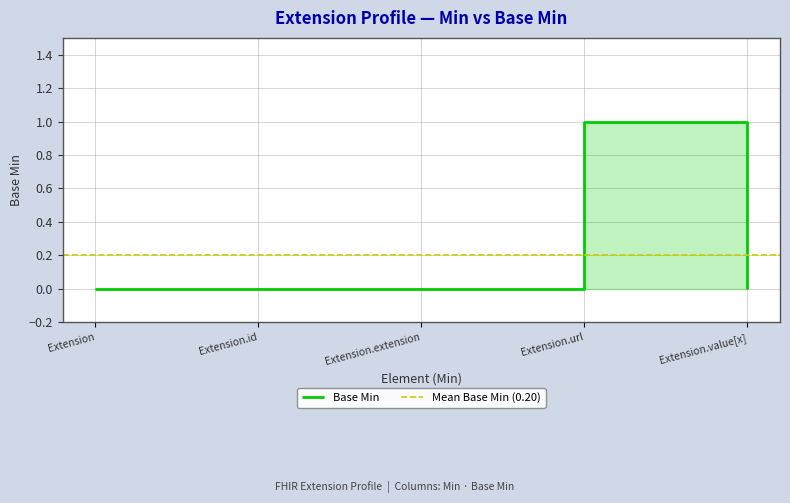

The value at Extension.extension is 0. True or false?

True